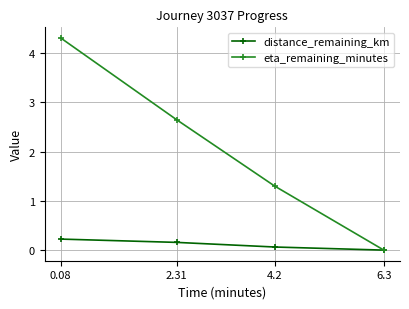

At which label does eta_remaining_minutes first exceed 2?

0.08